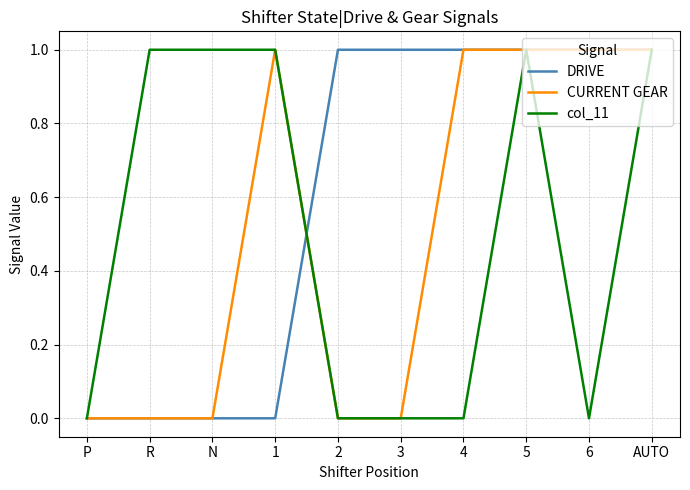

What position from the left is 6?

9